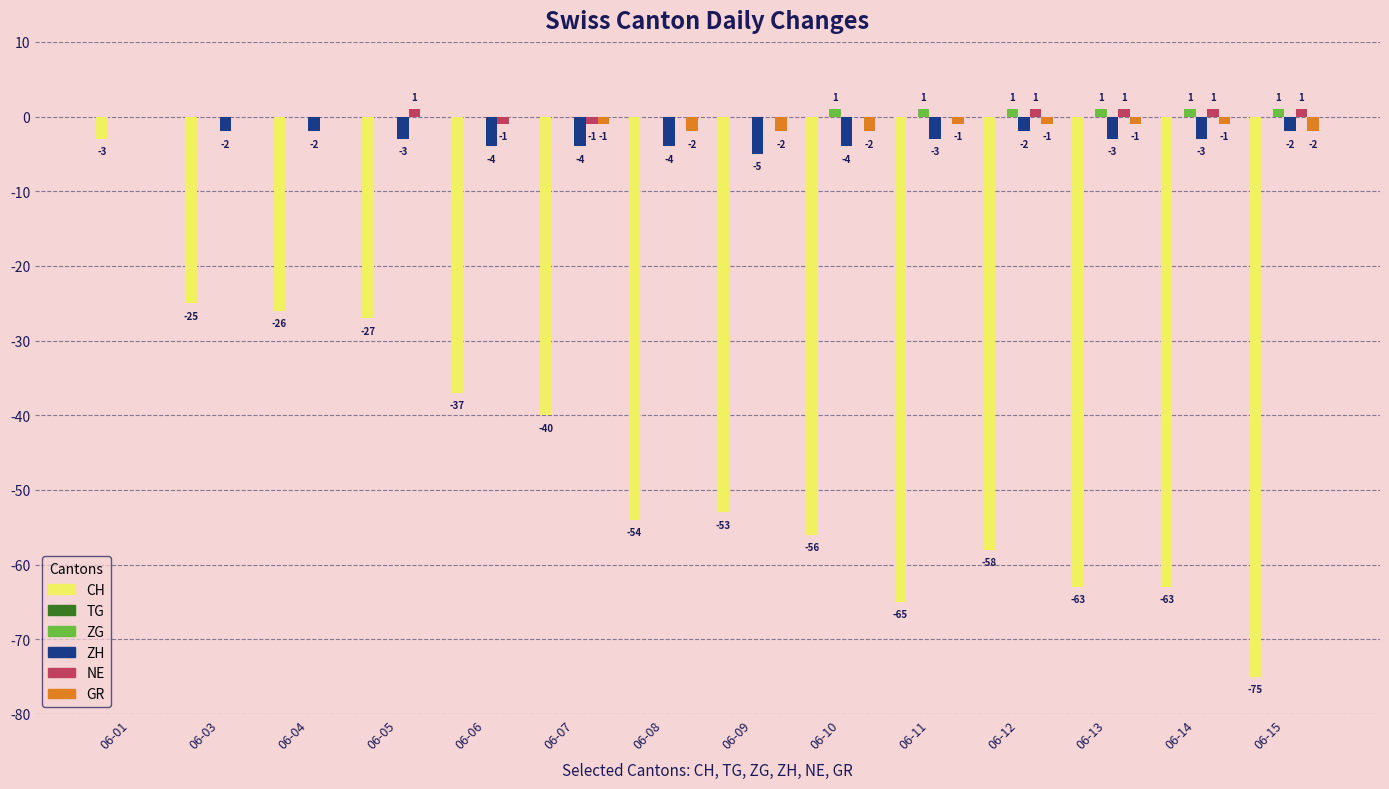

Count the number of categories in the chart.

14